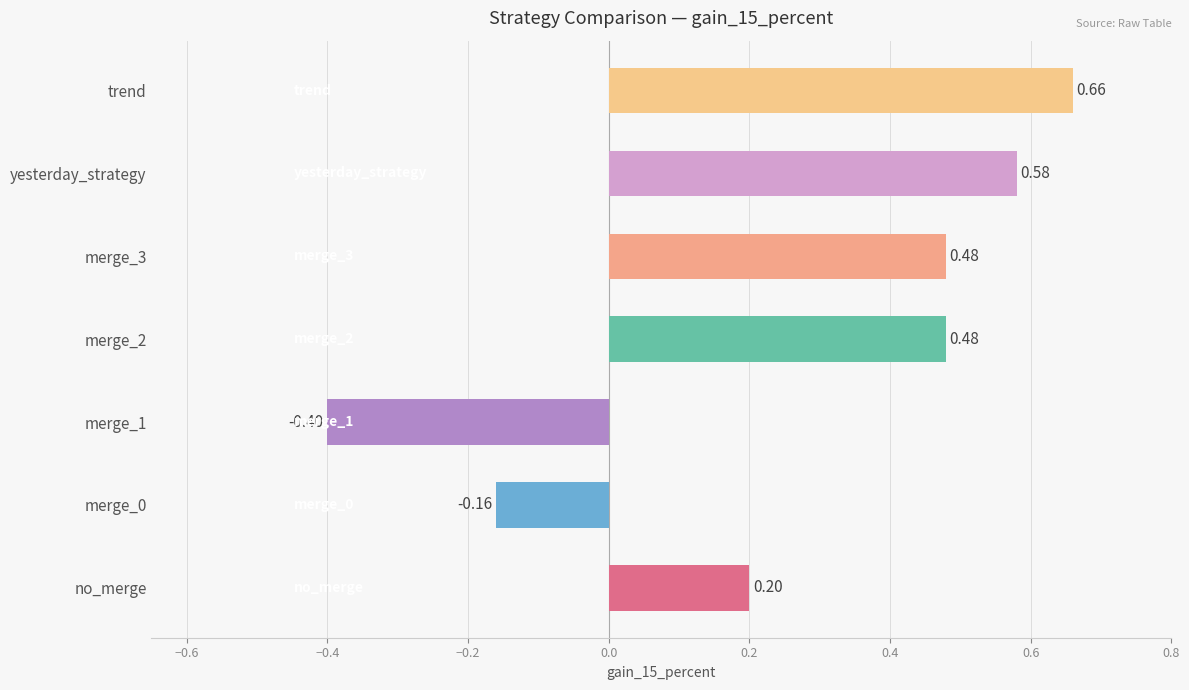

What is the sum of all values?

1.8